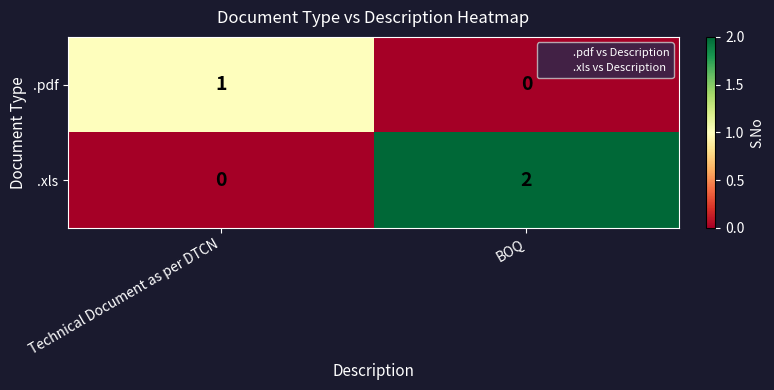

Reading left to right, list all the values displayed in this chart.

.pdf: Technical Document as per DTCN=1	BOQ=0
.xls: Technical Document as per DTCN=0	BOQ=2